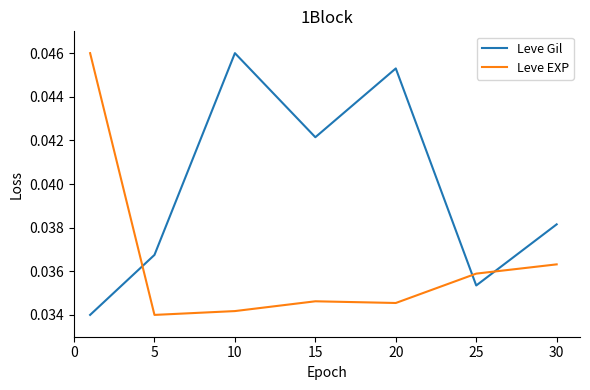

In Leve Gil, how many points are higher than both neighbors (excluding endpoints)?

2